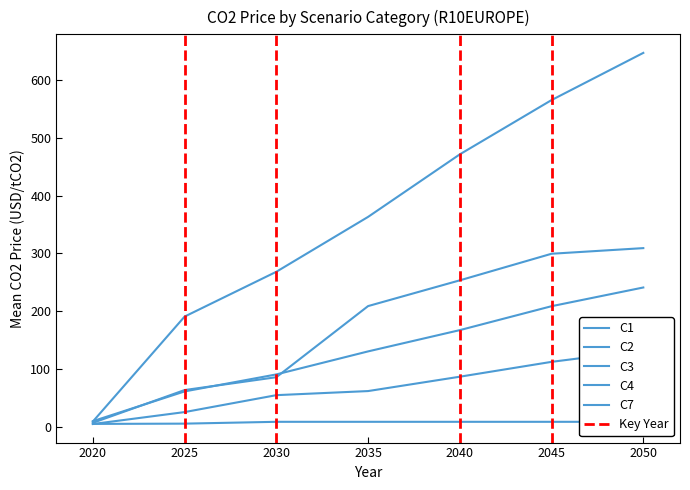

Reading right to left, what are all the values shown in this chart?

C1: 647.4	565.7	471.6	363.3	268.2	190.5	8.7
C2: 309.1	299.4	253.3	208.7	85.5	63.2	6.4
C3: 240.9	208.5	167.1	130.2	90.3	60.8	9.3
C4: 132.2	112.1	86.3	61.5	54.4	25.0	4.3
C7: 8.2	8.2	8.2	8.2	8.2	5.0	4.5